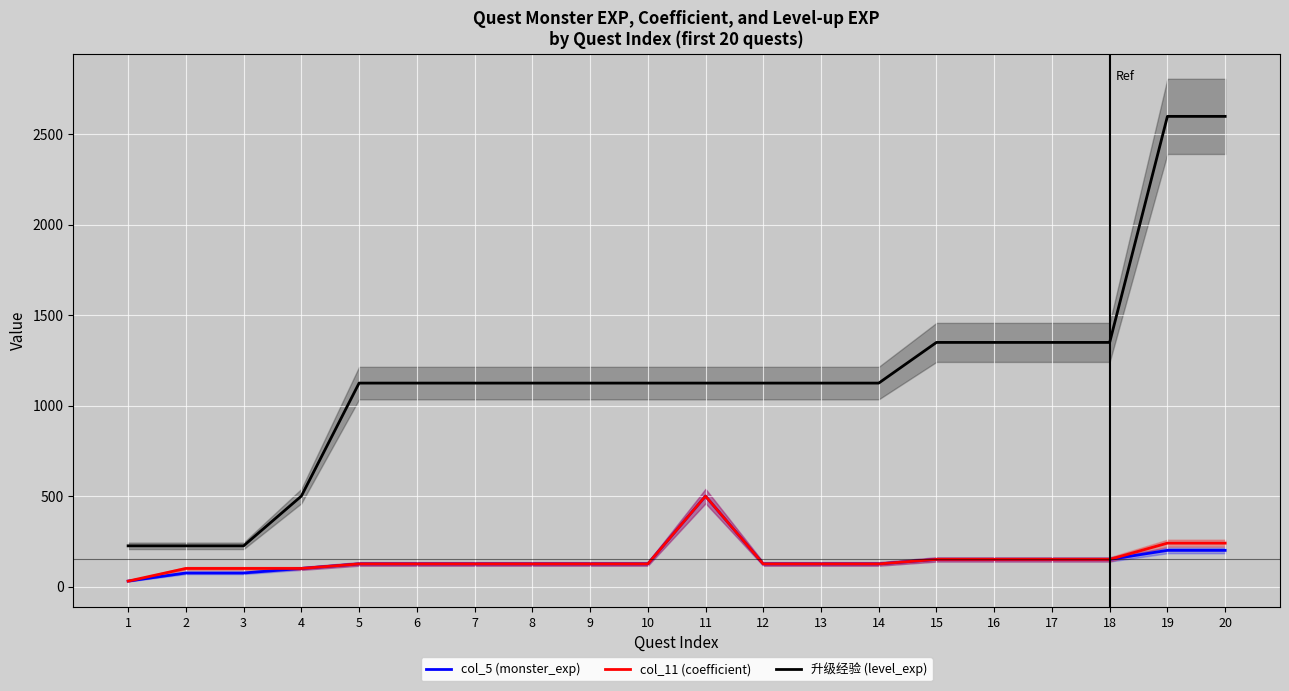

How many distinct data groups are displayed?

3